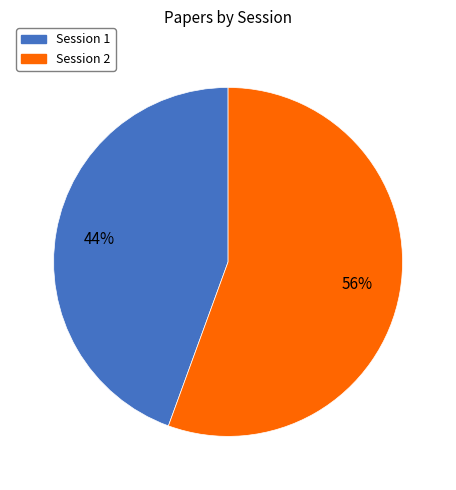

To the nearest percent, what is the average slice percentage?

50%